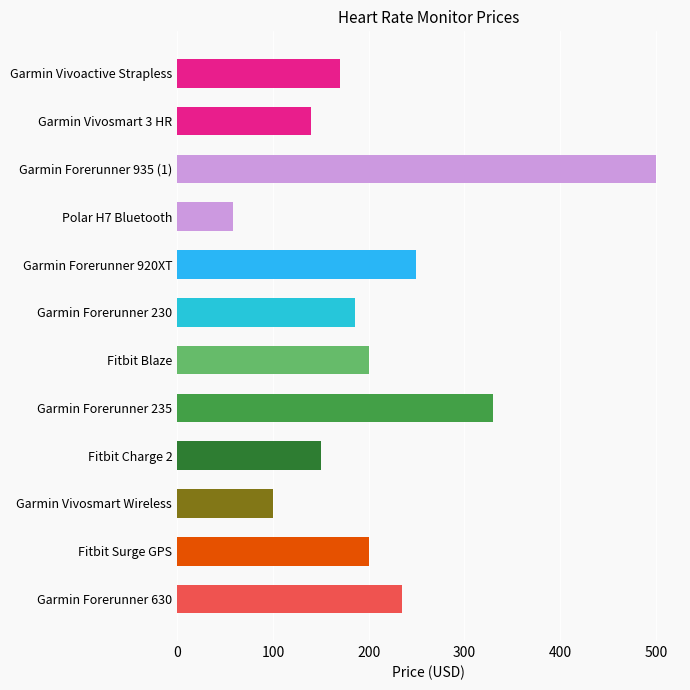

The chart shows a value of 66.0 at Garmin Vivosmart Wireless. True or false?

False